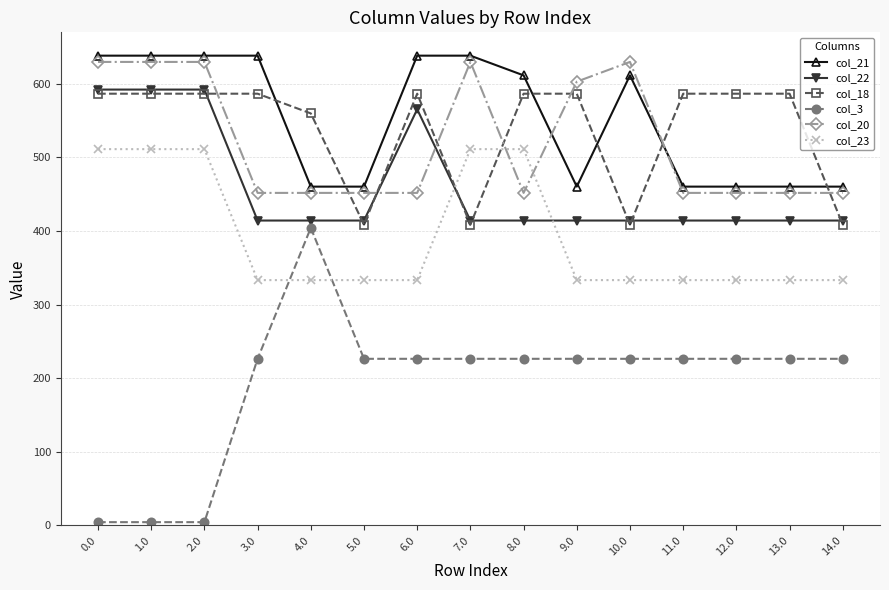

True or false: col_18 has a value of 559.9 at 4.0.

True